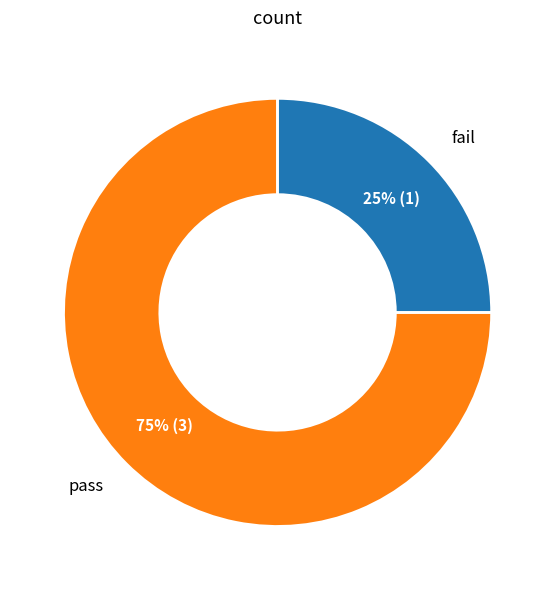

Is there a majority slice in this chart?

Yes